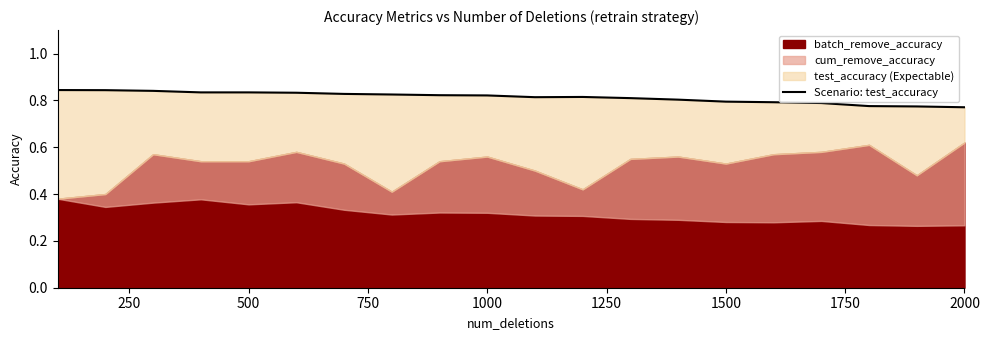

How many points are lower than both their immediate neighbors (excluding endpoints)?

1